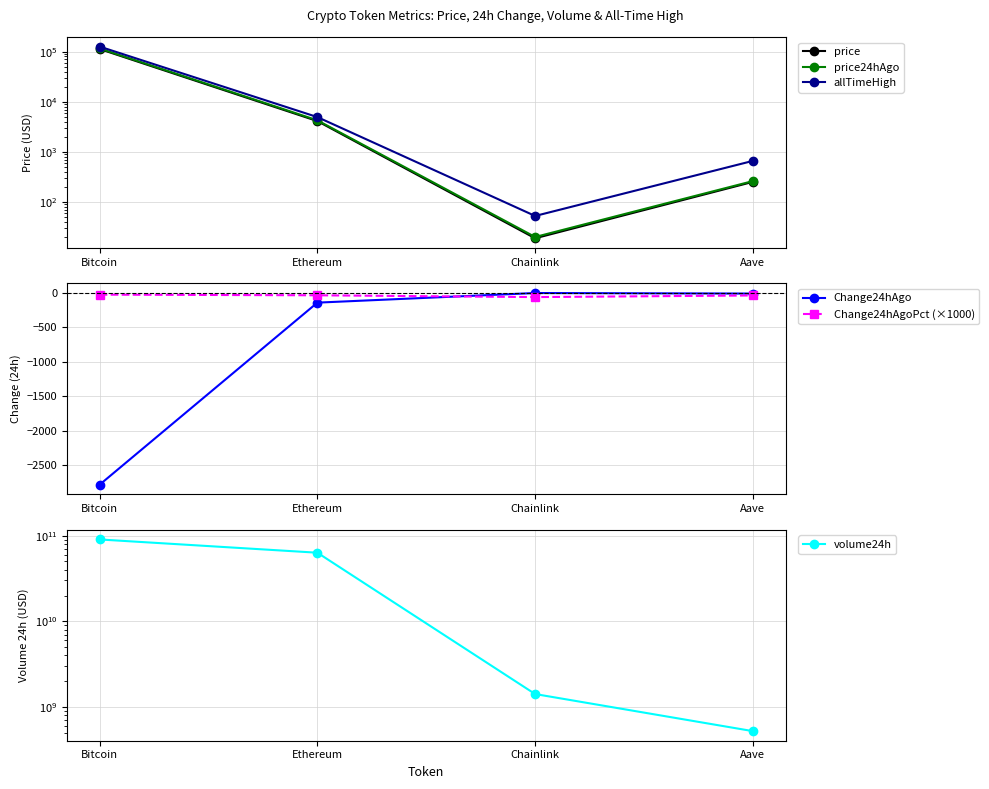

Between Aave and Bitcoin, which is larger?

Bitcoin